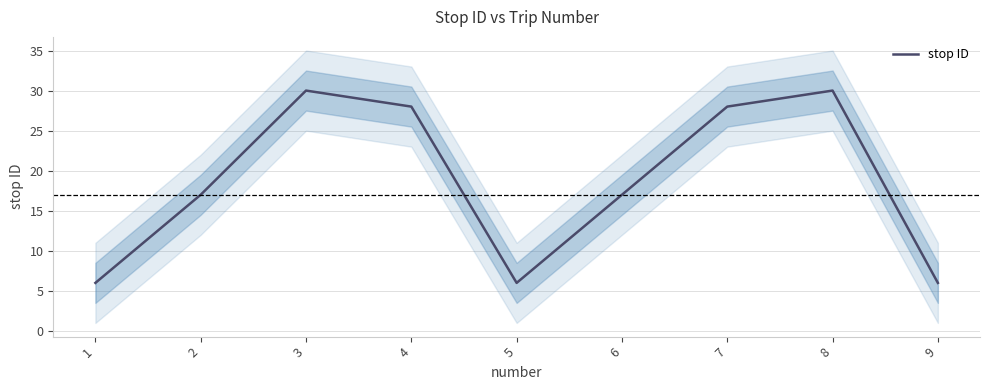

At which category does the chart reach its peak across all series?

3